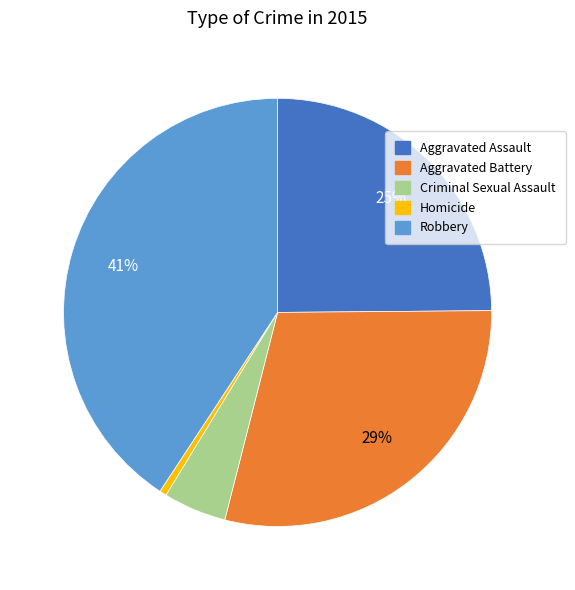

The Aggravated Battery slice represents 29% of the pie. True or false?

True